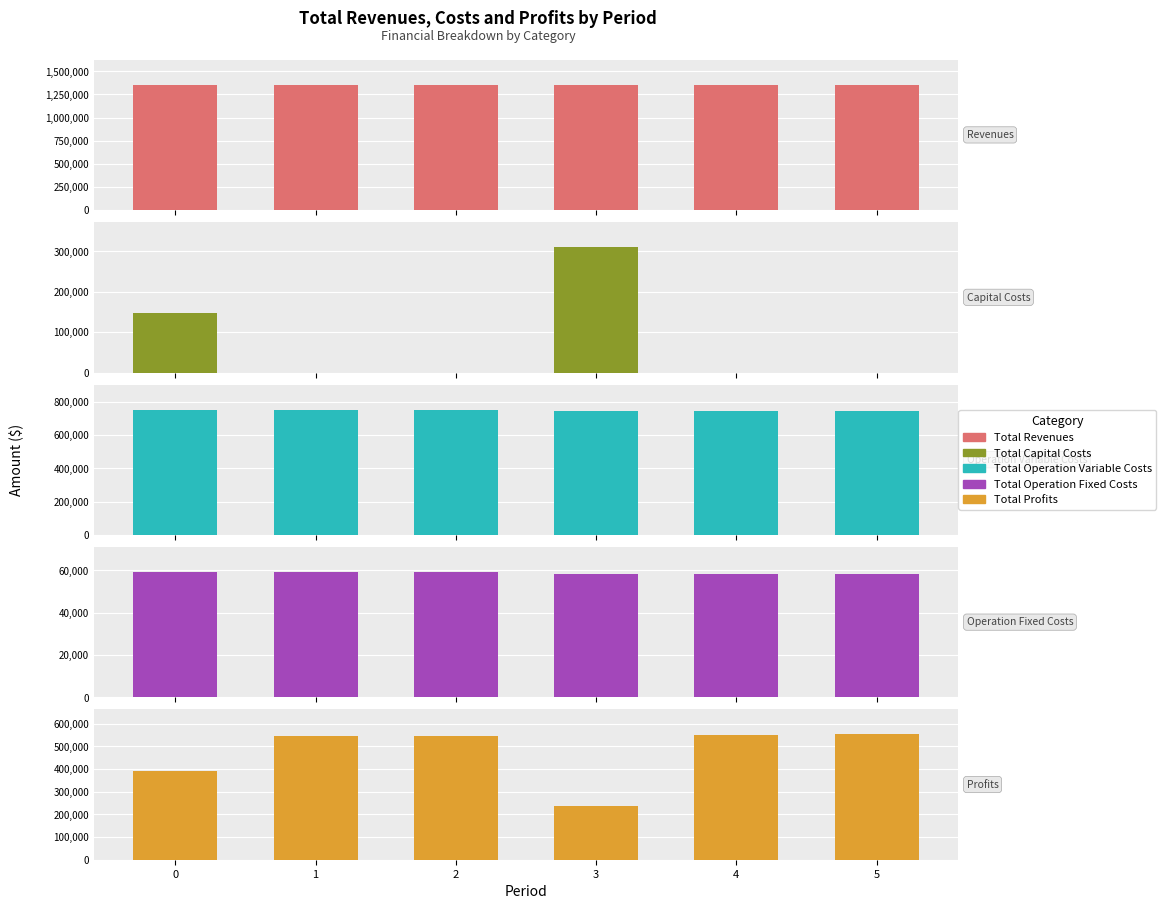

Which series has the widest spread of values?

Total Profits